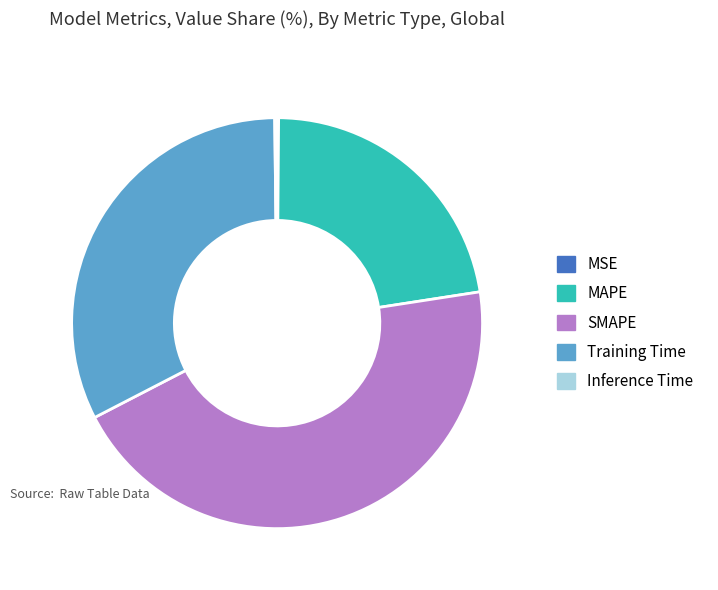

Does any single category account for the majority?

No